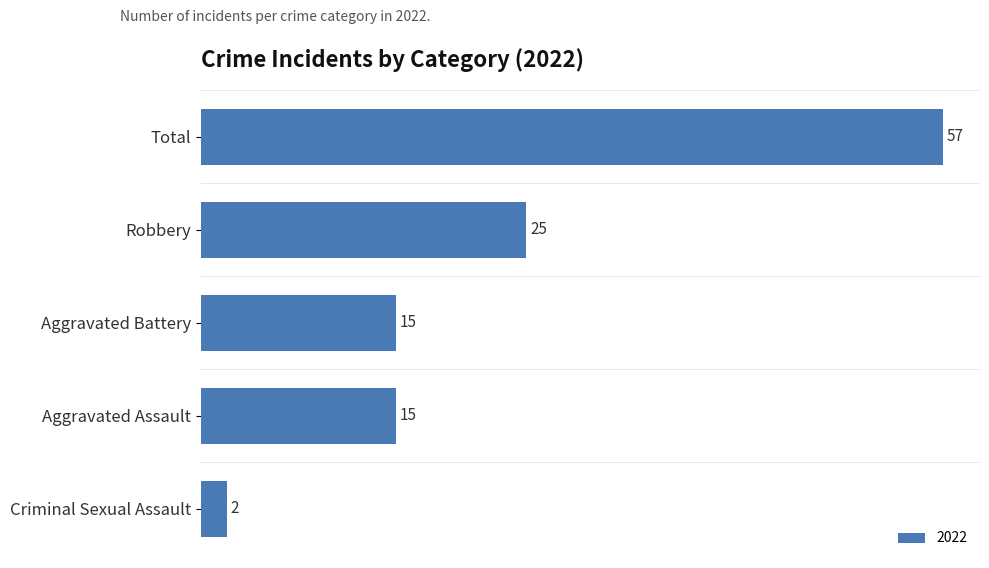

What is the minimum value shown in the chart?

2